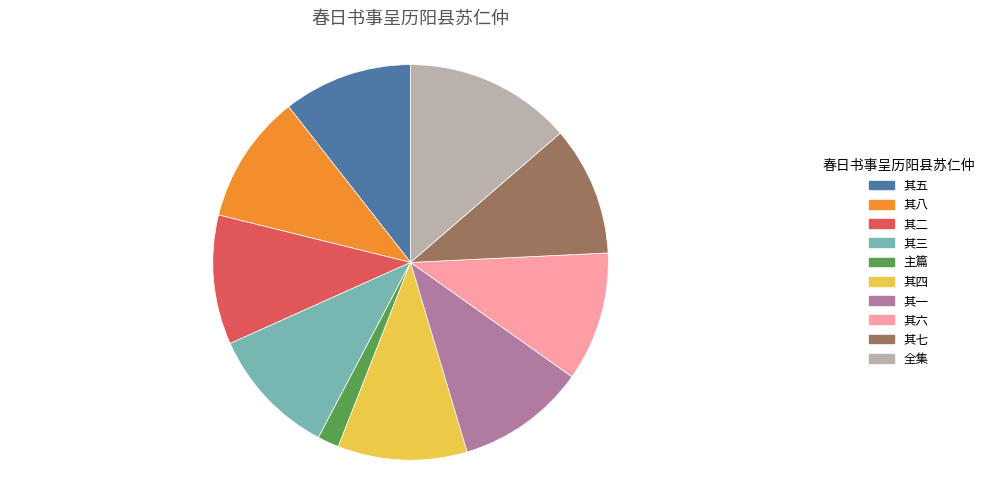

Approximately how many times larger is the value at 其二 compared to 其八?

1.0